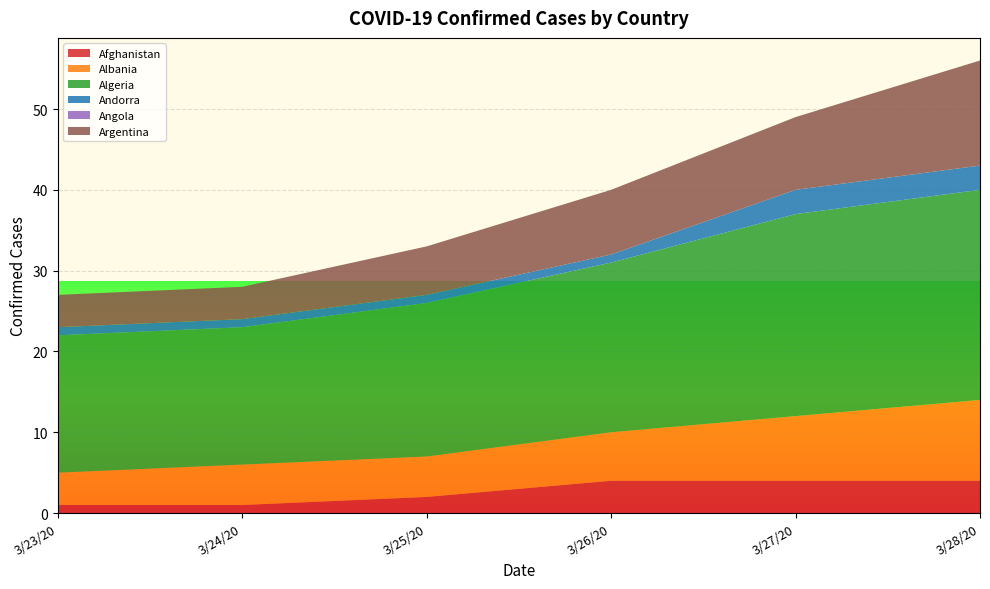

Reading left to right, list all the values displayed in this chart.

Afghanistan: 3/23/20=1	3/24/20=1	3/25/20=2	3/26/20=4	3/27/20=4	3/28/20=4
Albania: 3/23/20=4	3/24/20=5	3/25/20=5	3/26/20=6	3/27/20=8	3/28/20=10
Algeria: 3/23/20=17	3/24/20=17	3/25/20=19	3/26/20=21	3/27/20=25	3/28/20=26
Andorra: 3/23/20=1	3/24/20=1	3/25/20=1	3/26/20=1	3/27/20=3	3/28/20=3
Angola: 3/23/20=0	3/24/20=0	3/25/20=0	3/26/20=0	3/27/20=0	3/28/20=0
Argentina: 3/23/20=4	3/24/20=4	3/25/20=6	3/26/20=8	3/27/20=9	3/28/20=13